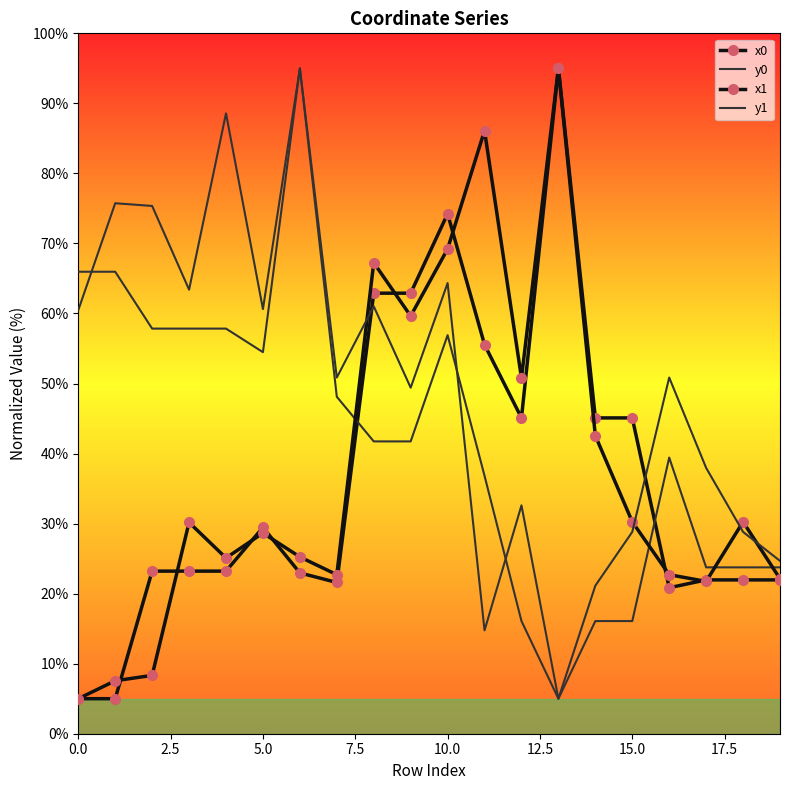

How many categories are shown in the chart?

20